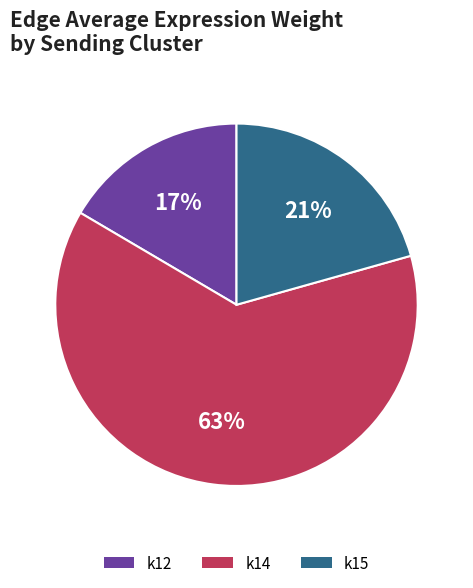

Which has a higher value, k14 or k15?

k14